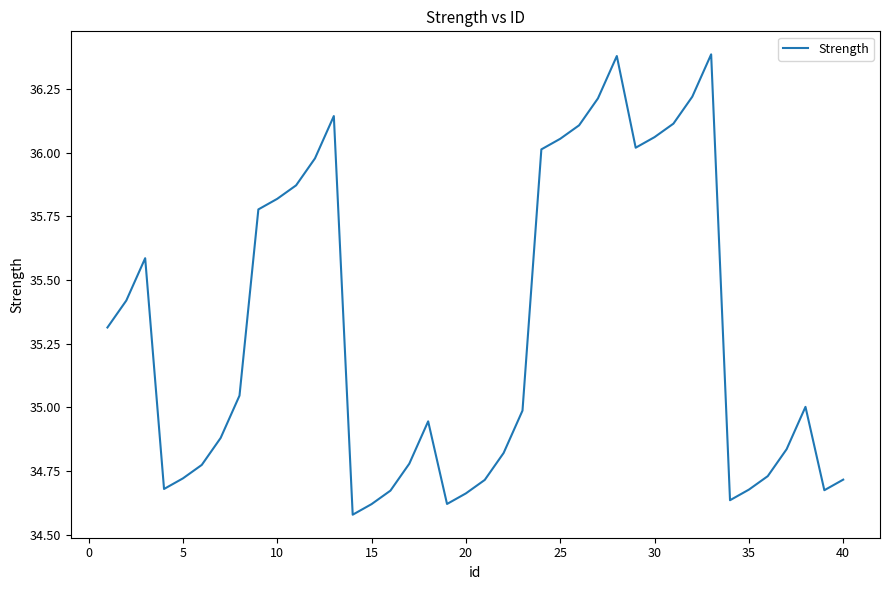

What is the difference between the maximum and minimum values?

1.8